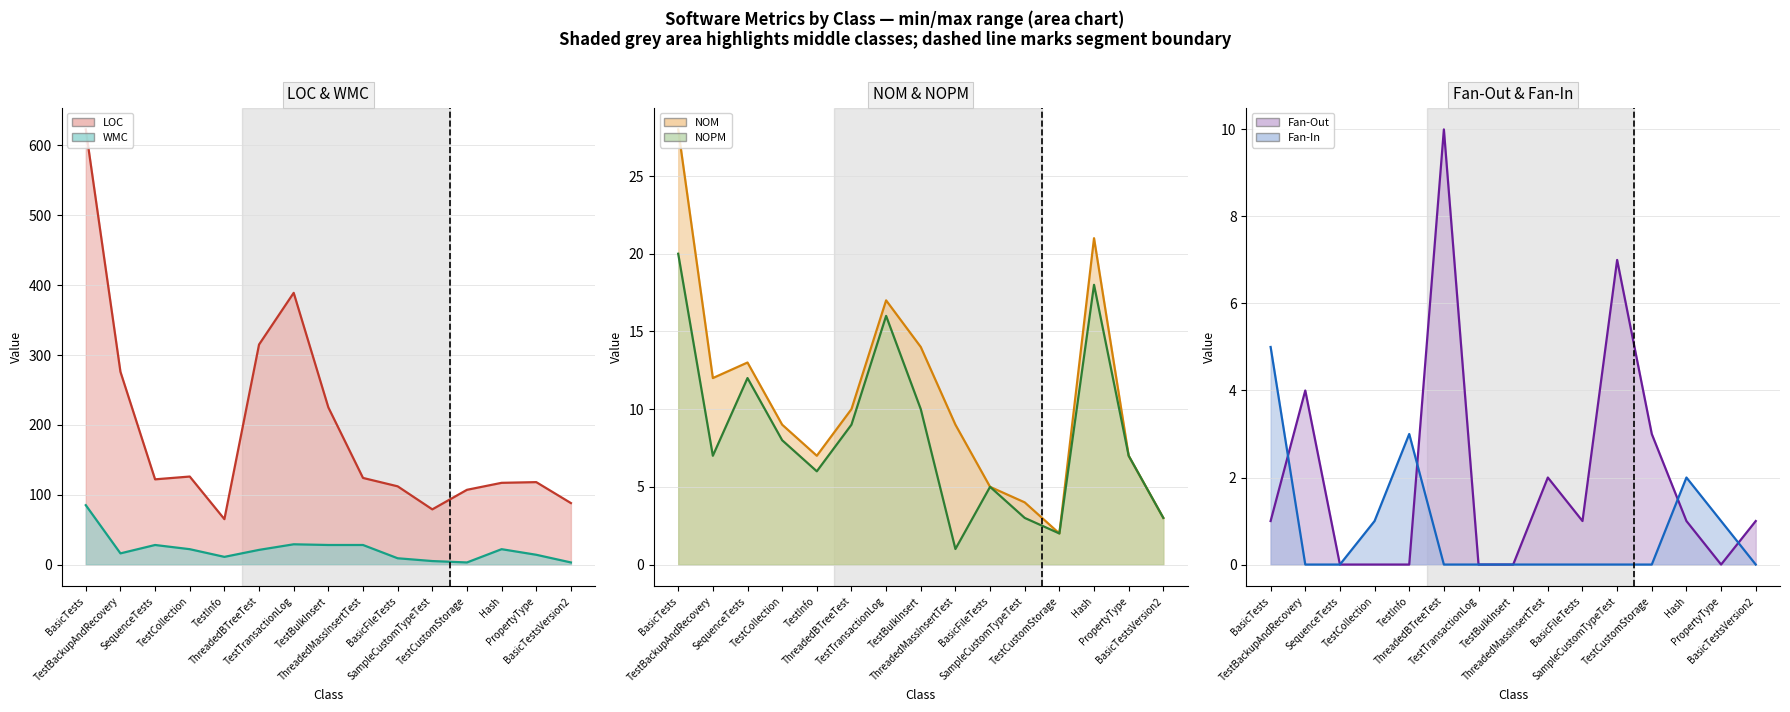

What is the difference between the maximum and minimum values in the LOC series?

558